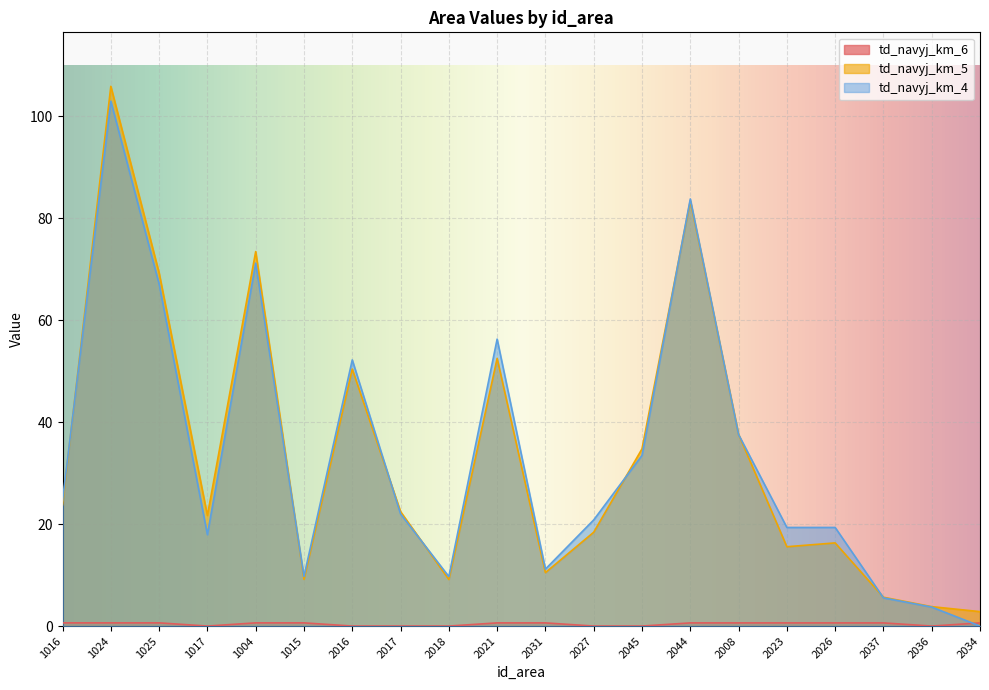

How many categories are shown in the chart?

20